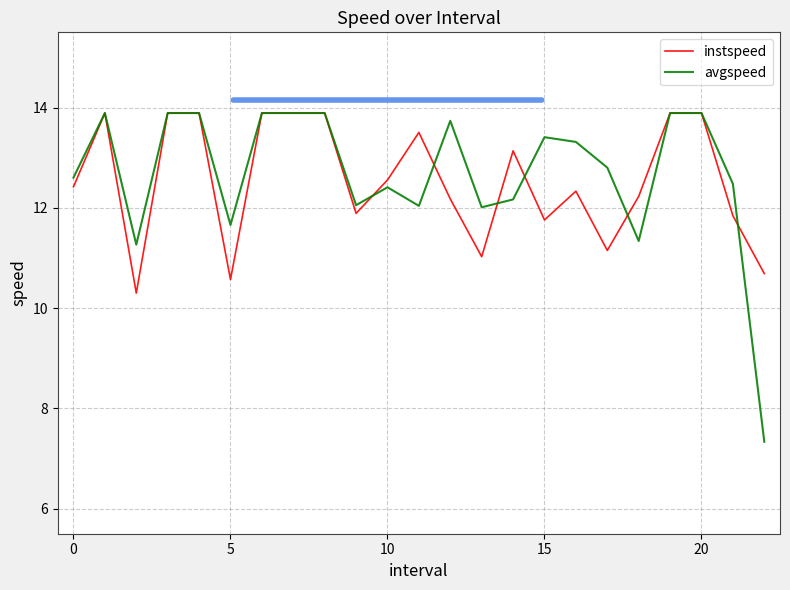

What is the maximum value for avgspeed?

13.9